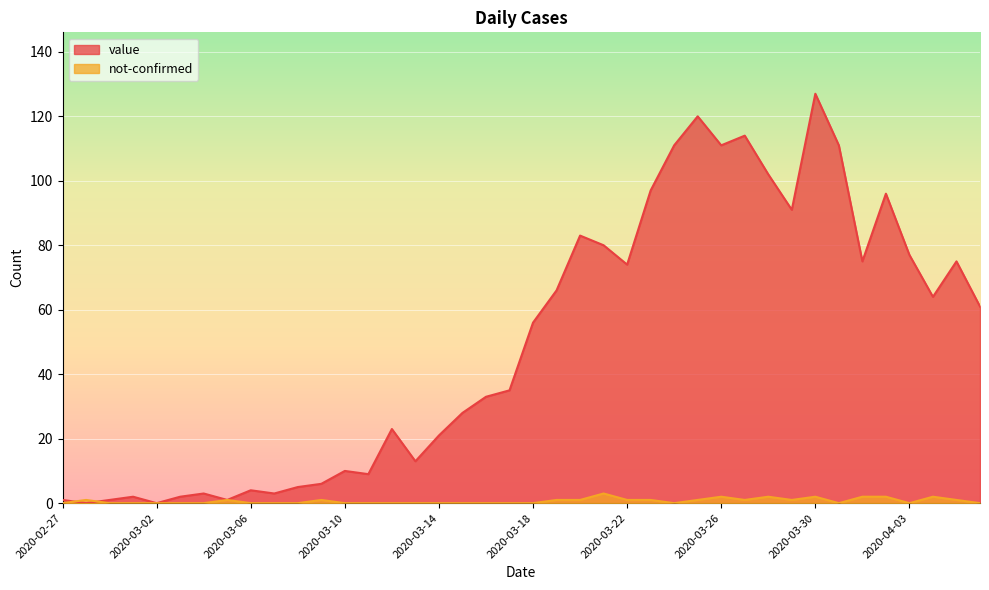

What is the difference between the highest and lowest values at 2020-03-19?

65